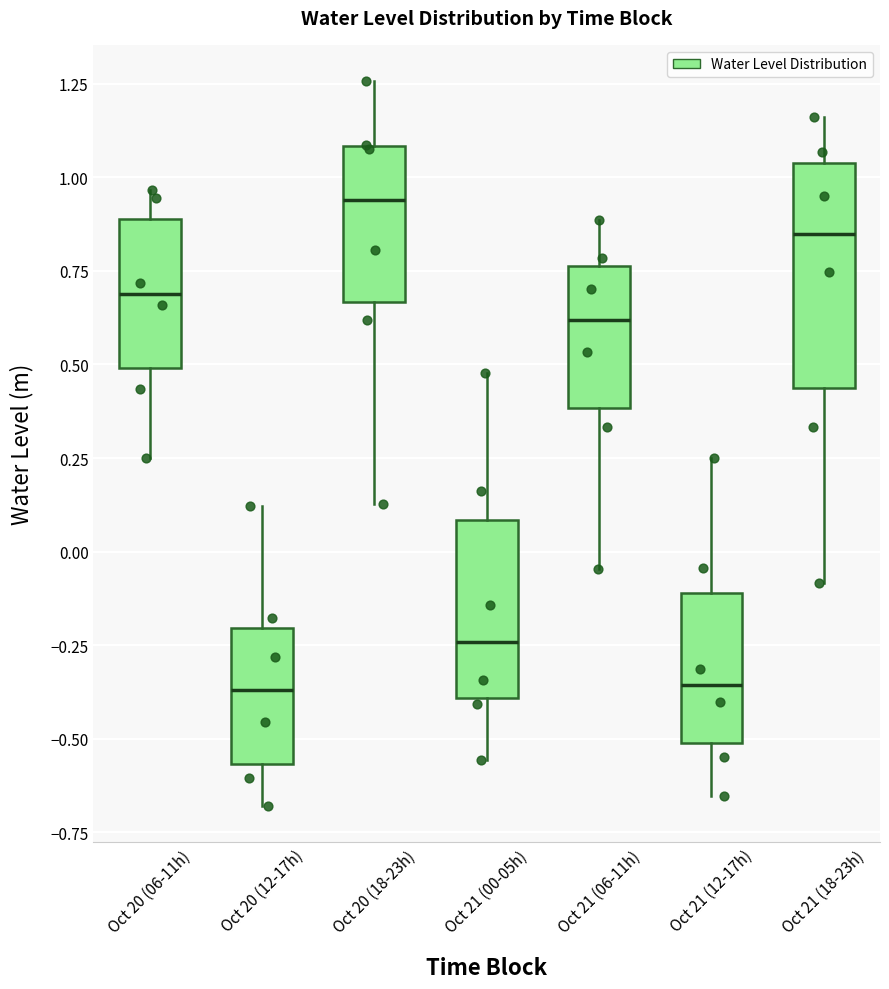

Reading left to right, transcribe this box plot: for each box, give where its median line is, the range the box spans, and where its two whiskers end, as read against the y-axis. The values are not printed on the chart, so give them approximately, as read against the axis.

Oct 20 (06-11h): median 0.70, box 0.50 to 0.90, whiskers 0.25 to 0.95
Oct 20 (12-17h): median -0.35, box -0.55 to -0.20, whiskers -0.70 to 0.10
Oct 20 (18-23h): median 0.95, box 0.65 to 1.10, whiskers 0.15 to 1.25
Oct 21 (00-05h): median -0.25, box -0.40 to 0.10, whiskers -0.55 to 0.50
Oct 21 (06-11h): median 0.60, box 0.40 to 0.75, whiskers -0.05 to 0.90
Oct 21 (12-17h): median -0.35, box -0.50 to -0.10, whiskers -0.65 to 0.25
Oct 21 (18-23h): median 0.85, box 0.45 to 1.05, whiskers -0.10 to 1.15